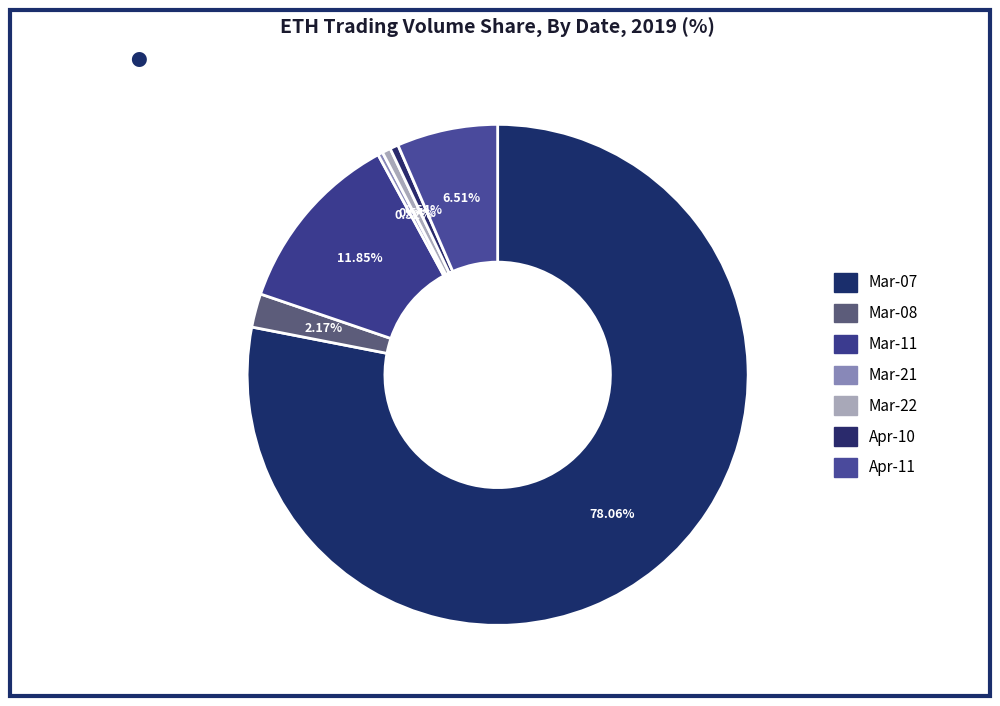

Which slice is the largest?

2019-03-07